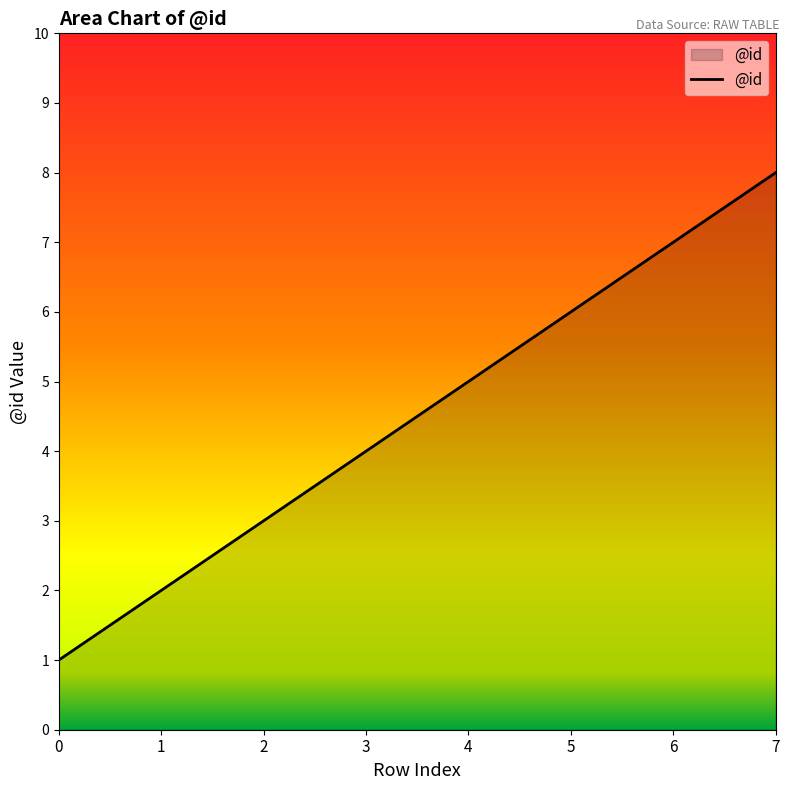

The chart shows a value of 8 at 7. True or false?

True